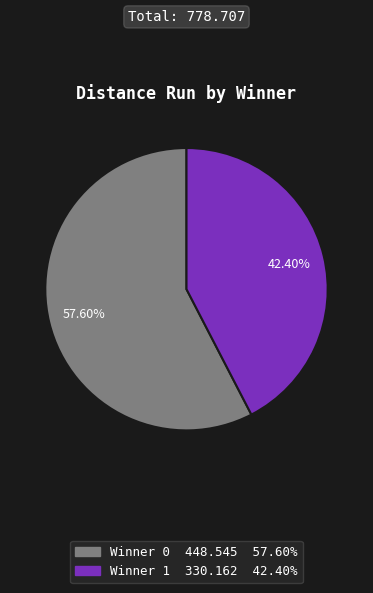

Is there any slice that represents more than half of the pie?

Yes